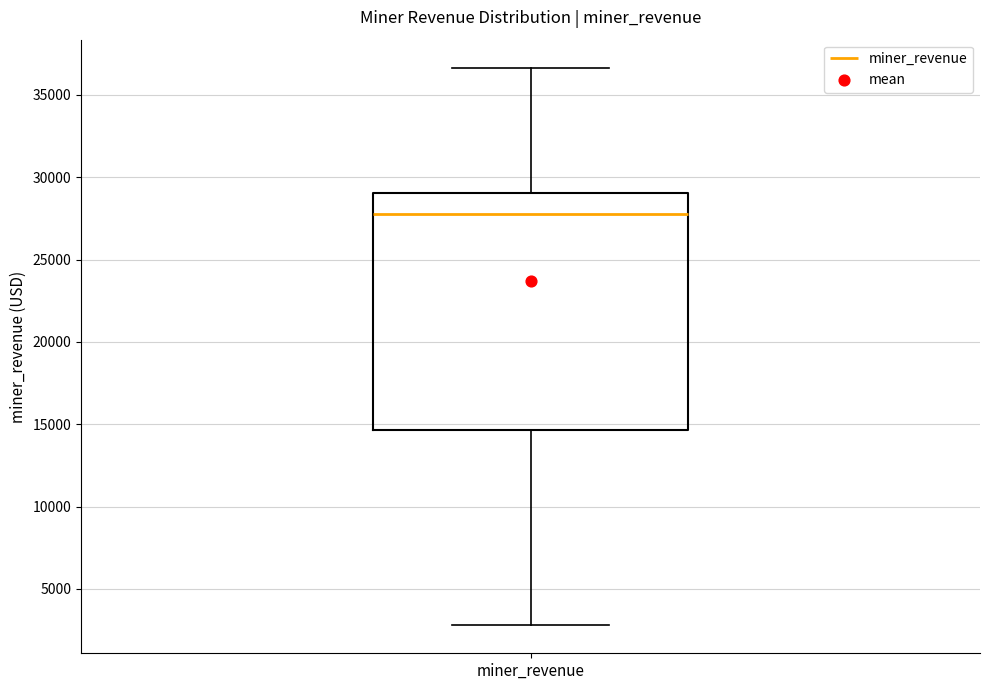

Transcribe this box plot: give where the median line is, the range the box spans, and where the two whiskers end, as read against the y-axis. The values are not printed on the chart, so give them approximately, as read against the axis.

median 28000, box 14500 to 29000, whiskers 3000 to 36500